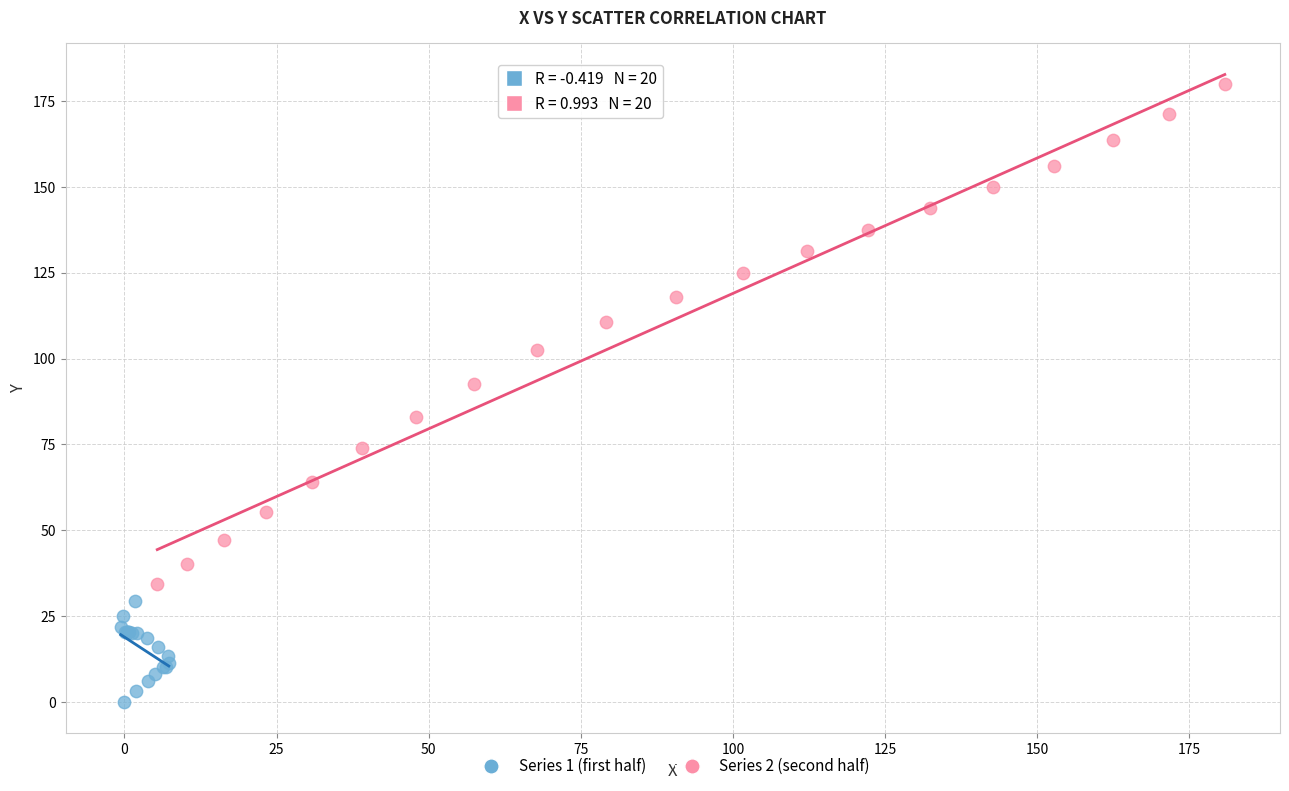

Which series has the largest Y range (max minus min)?

Series 2 (second half)